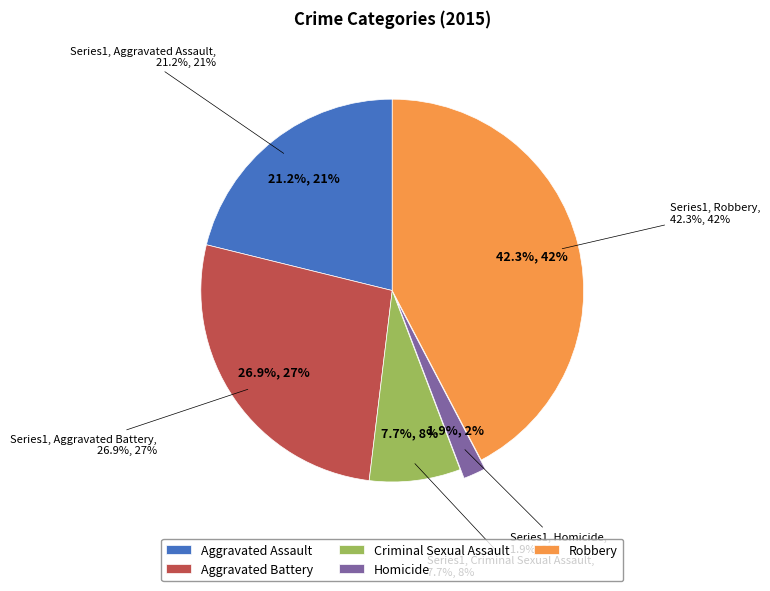

Between Aggravated Battery and Aggravated Assault, which is larger?

Aggravated Battery